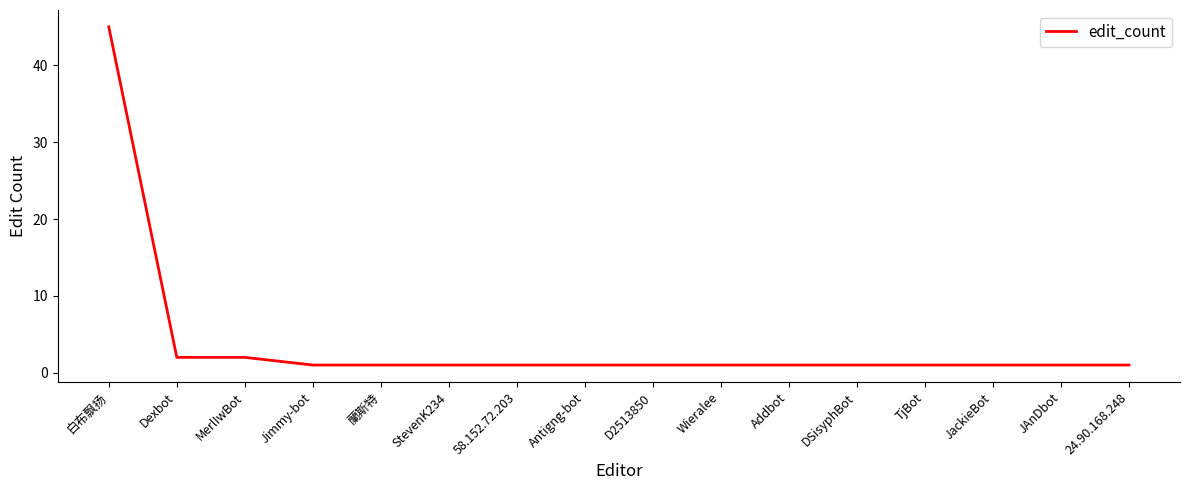

Reading right to left, what are all the values shown in this chart?

24.90.168.248=1	JAnDbot=1	JackieBot=1	TjBot=1	DSisyphBot=1	Addbot=1	Wieralee=1	D2513850=1	Antigng-bot=1	58.152.72.203=1	StevenK234=1	蘭斯特=1	Jimmy-bot=1	MerlIwBot=2	Dexbot=2	白布飘扬=45